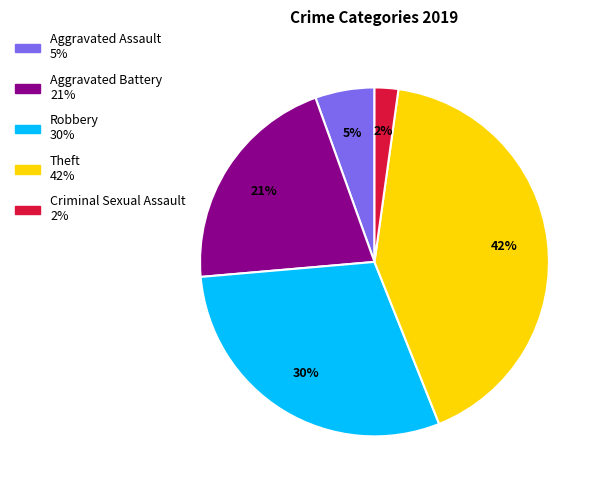

Is there a majority slice in this chart?

No